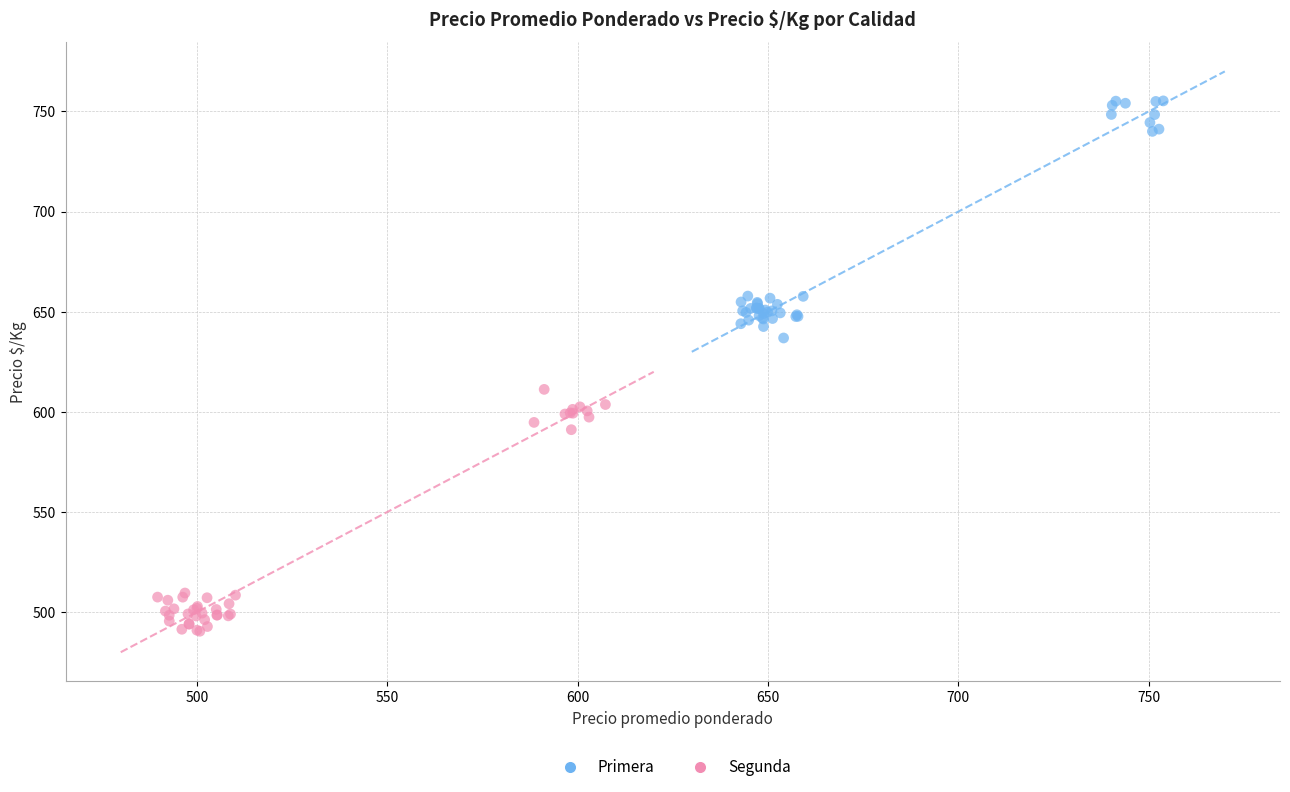

What are all the series names shown in the legend?

Primera, Segunda